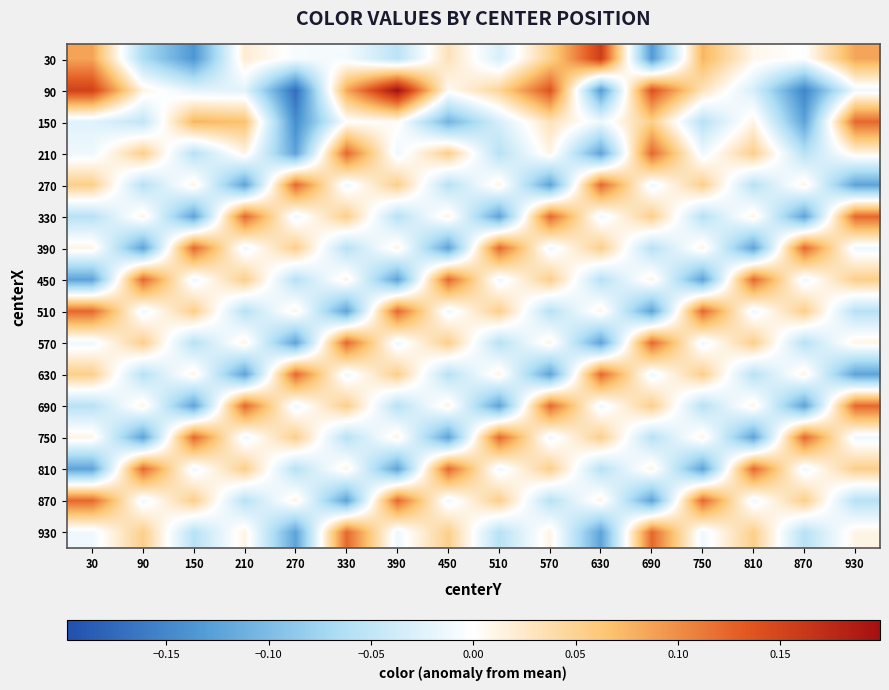

List the series in order of their peak value, highest first.

90, 30, 150, 210, 270, 330, 390, 450, 510, 570, 630, 690, 750, 810, 870, 930